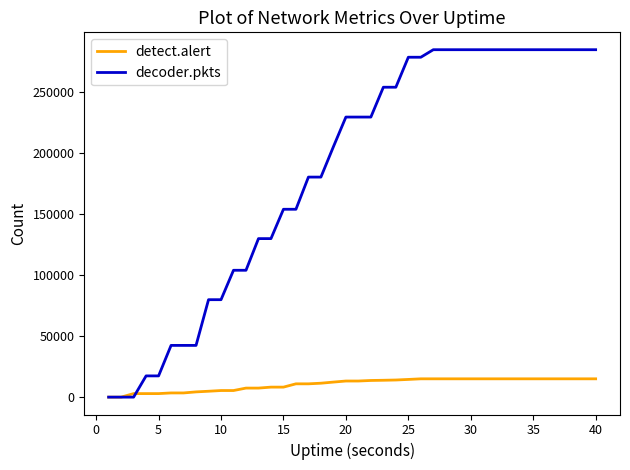

Which series has the widest spread of values?

decoder.pkts